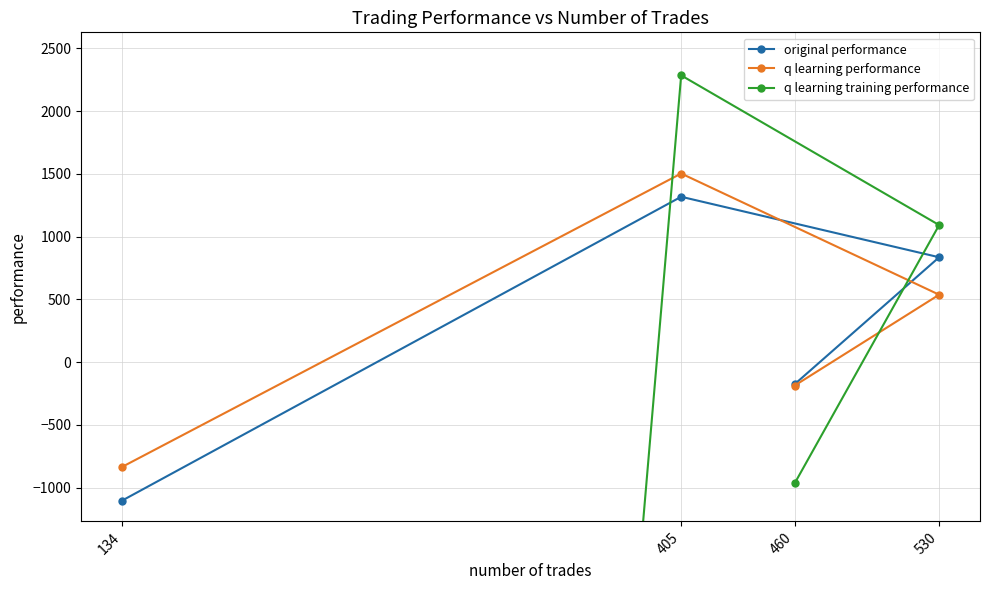

At which category does q learning training performance reach its first local peak?

405